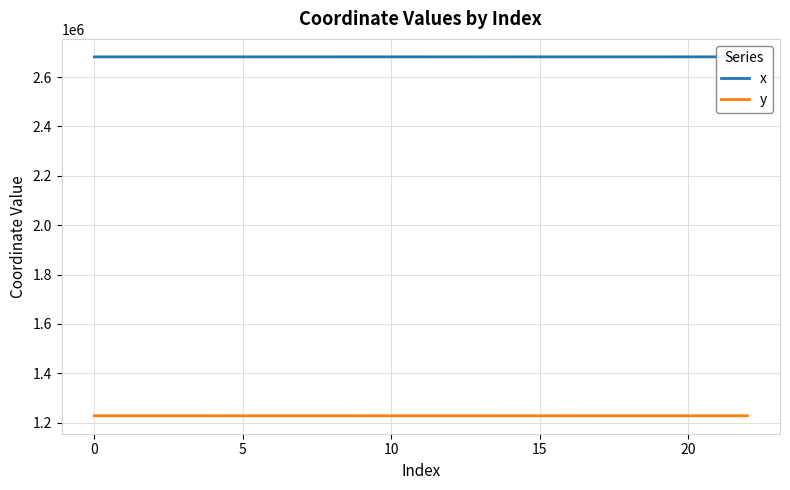

Between 13 and 16, which series saw the biggest shift?

x